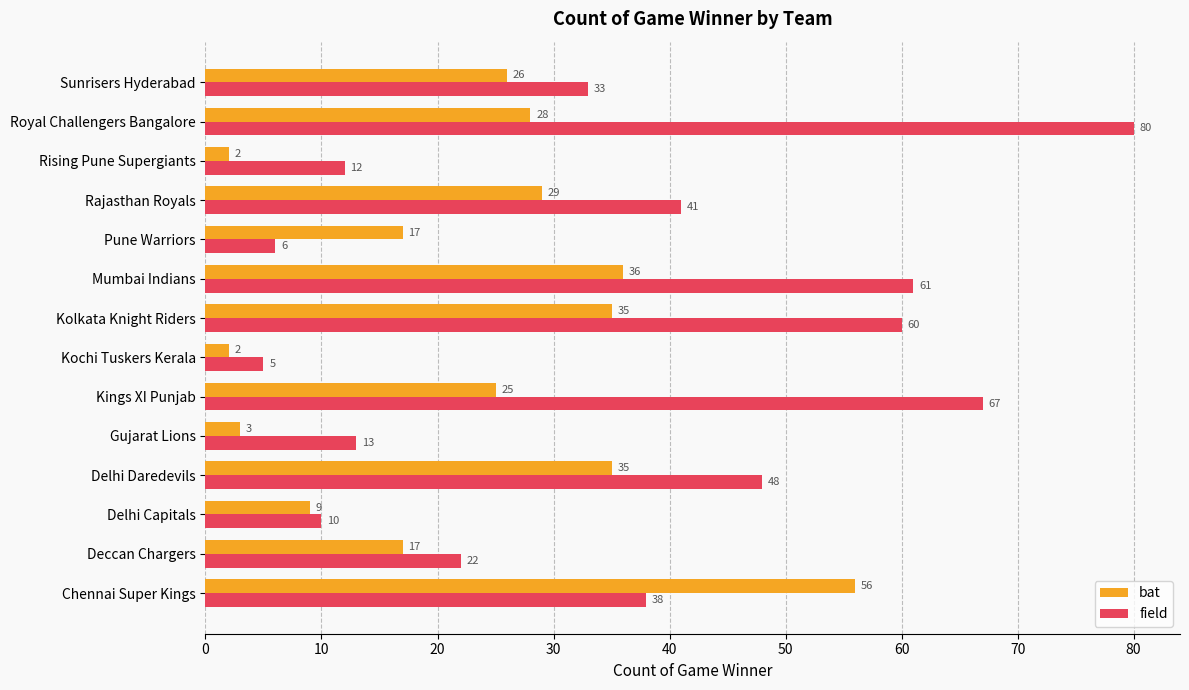

What is the spread (max minus min) of values at Mumbai Indians?

25